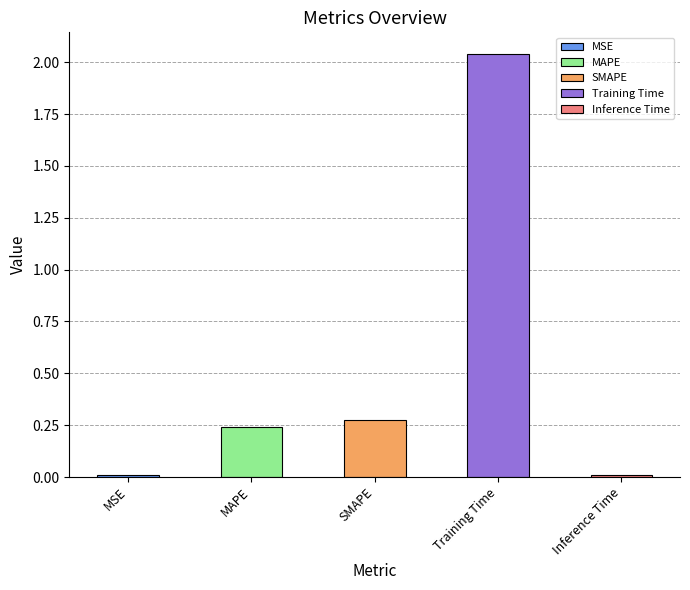

Where is the data nearest to the value 1?

SMAPE